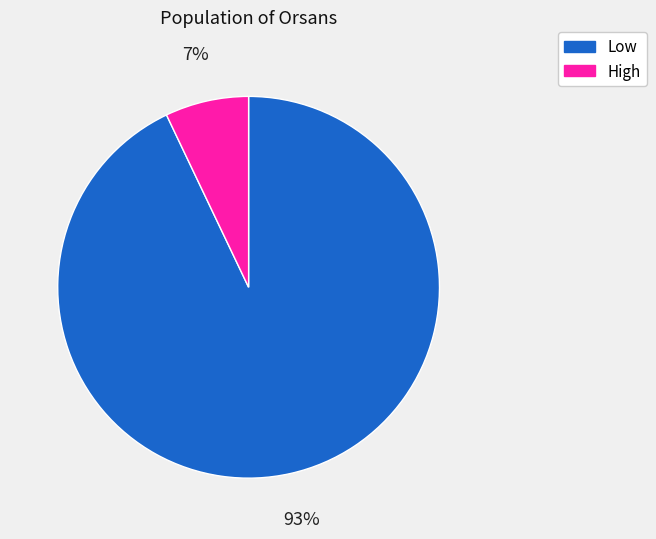

To the nearest percent, what portion does Low represent?

93%